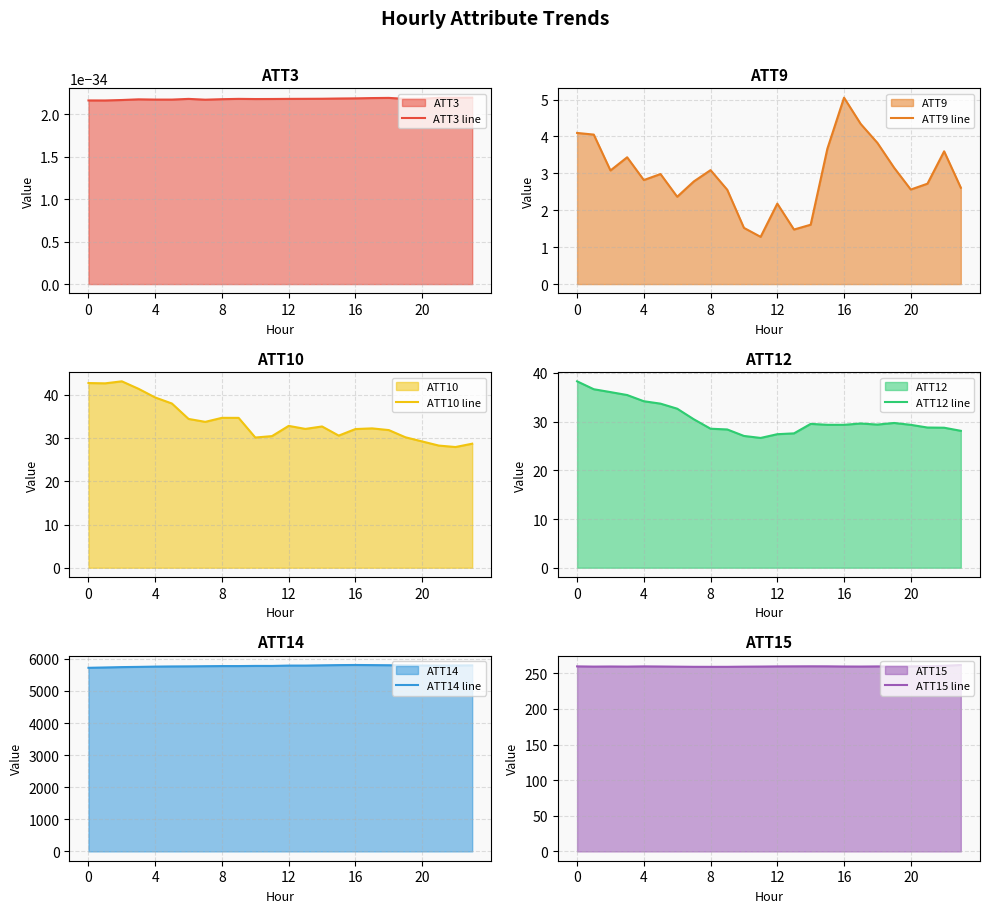

Which series has the largest total across all categories?

ATT14 line